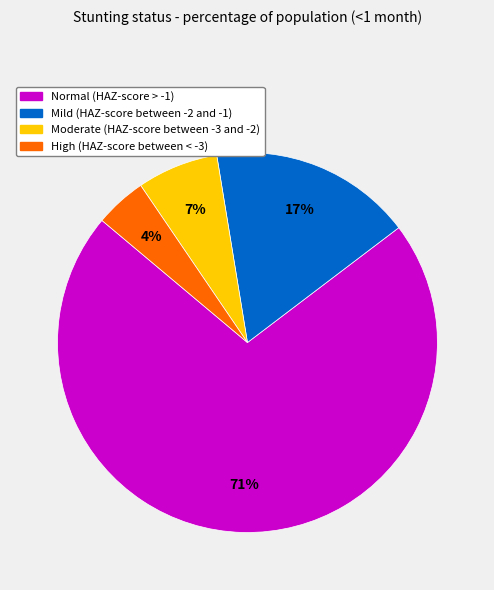

True or false: Mild (HAZ-score between -2 and -1) accounts for 12% of the total.

False